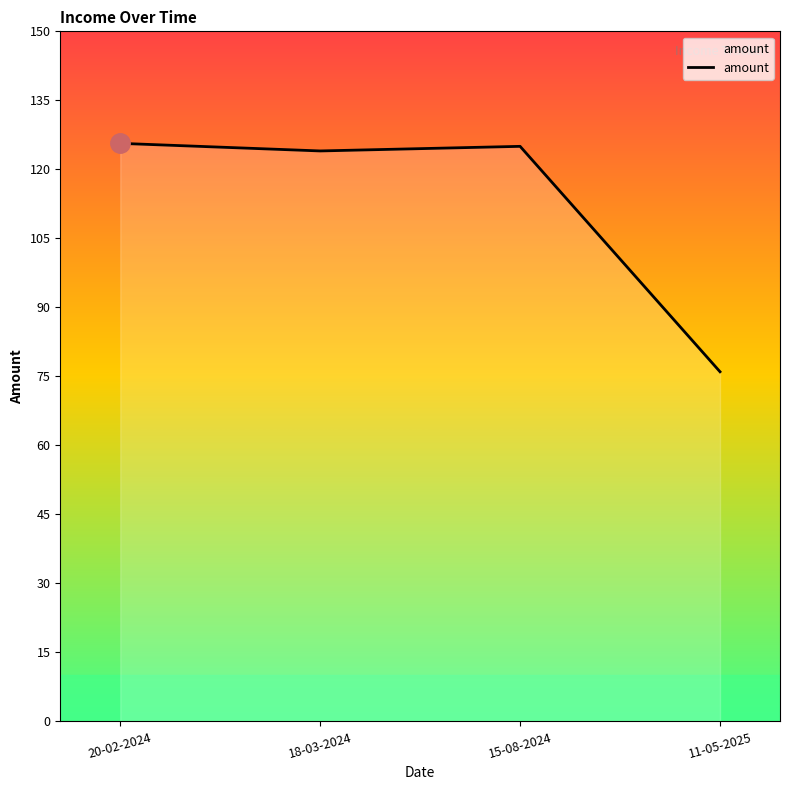

Which label corresponds to the smallest value in the chart?

11-05-2025